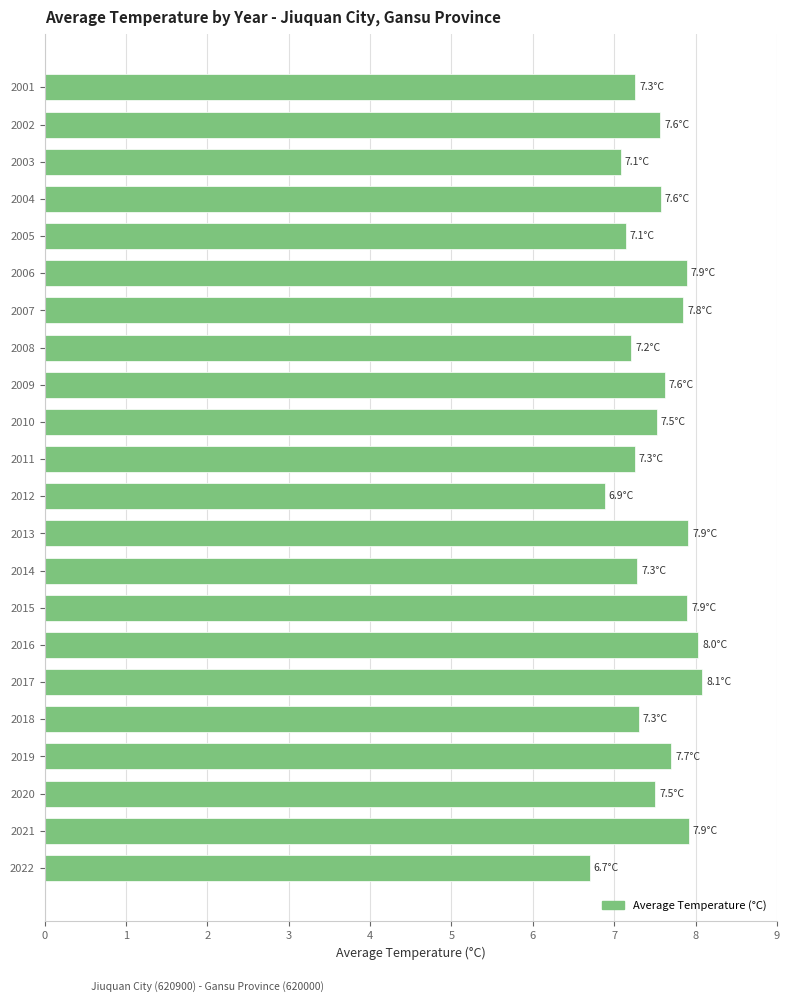

What is the value of the 22nd bar from the top?

6.7